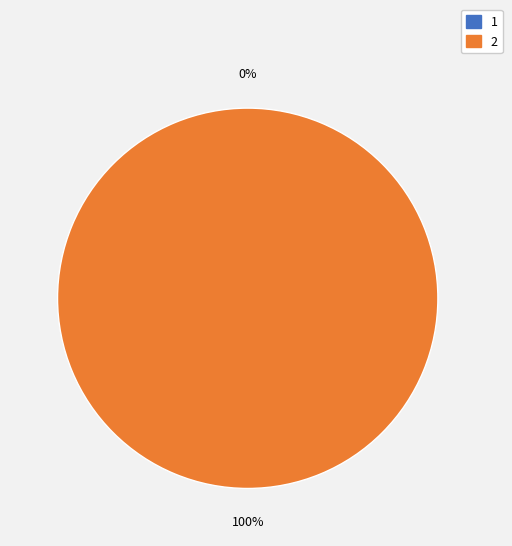

How many slices are in this pie chart?

2